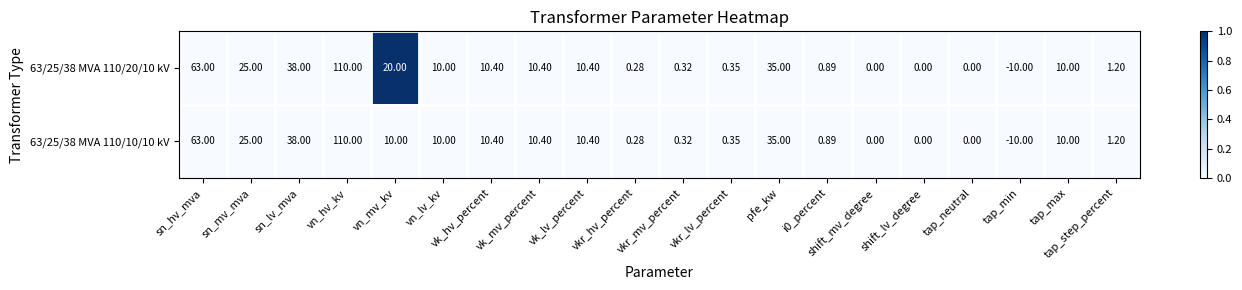

Which category has the highest value in the 63/25/38 MVA 110/20/10 kV series?

vn_hv_kv